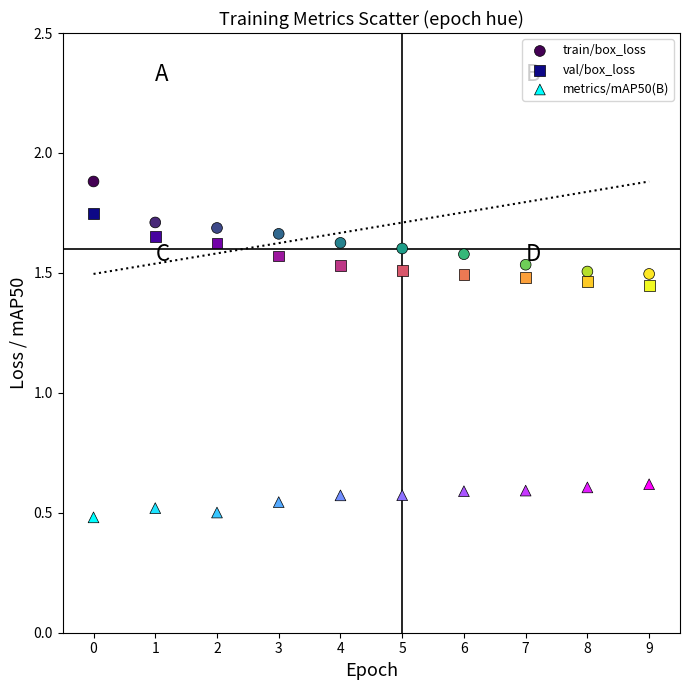

Which series has the largest Y range (max minus min)?

train/box_loss